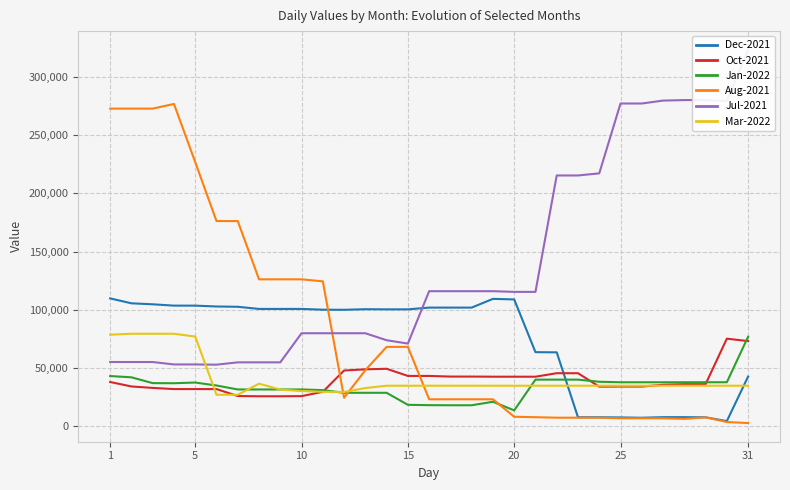

After their last crossing, which series has the higher values: Dec-2021 or Mar-2022?

Dec-2021